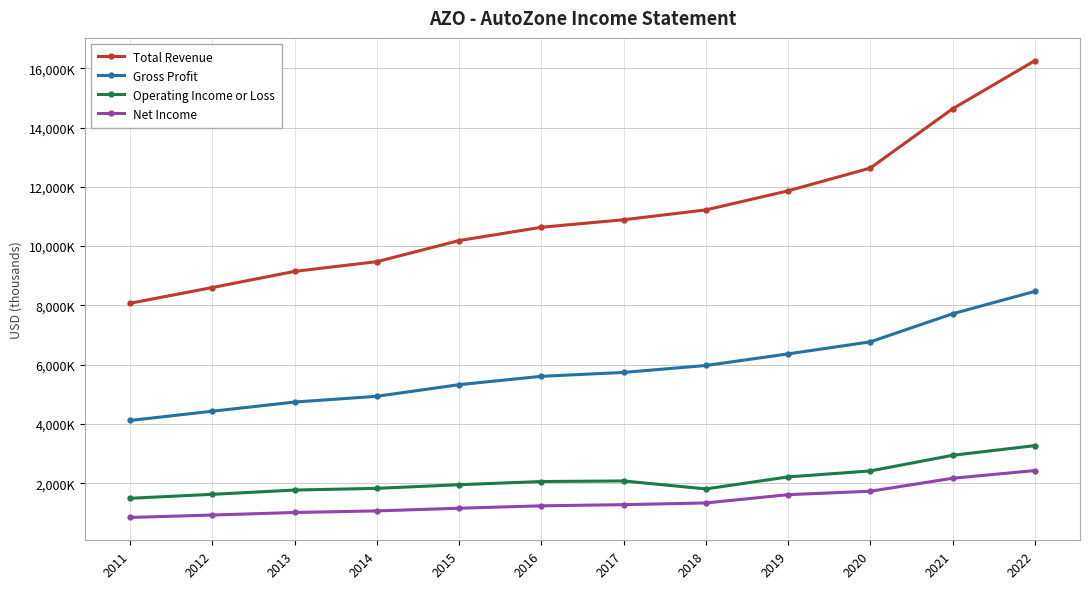

Where is Net Income nearest to the value 1639300?

2019